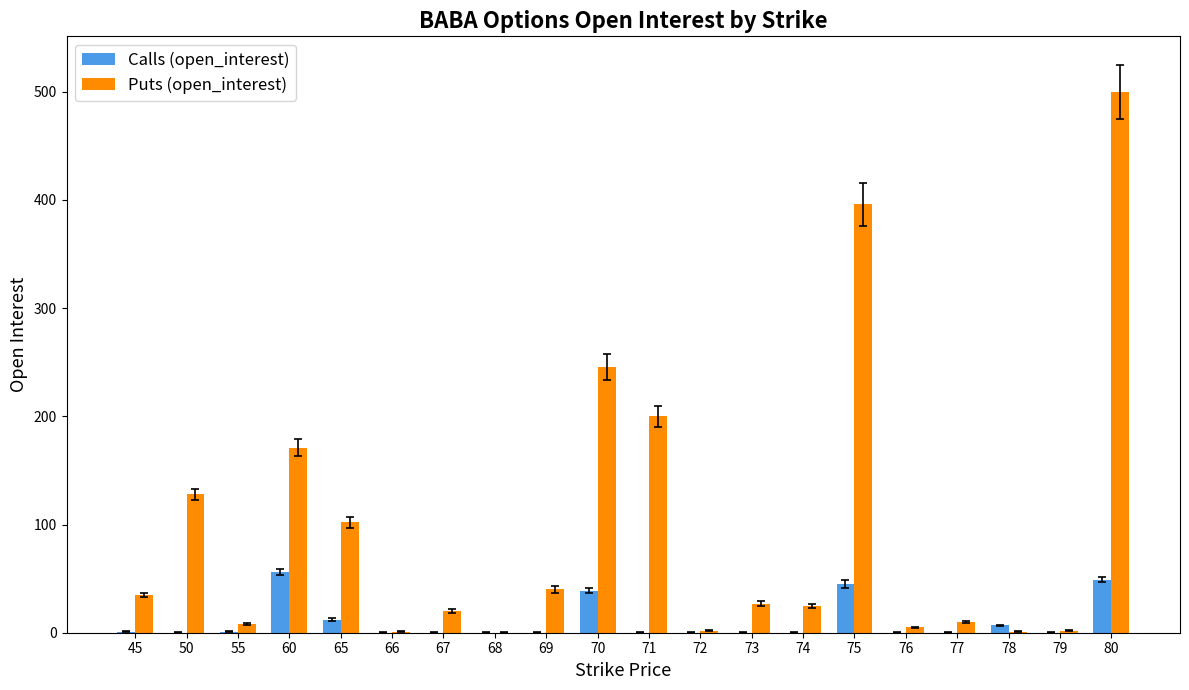

Count the number of categories in the chart.

20